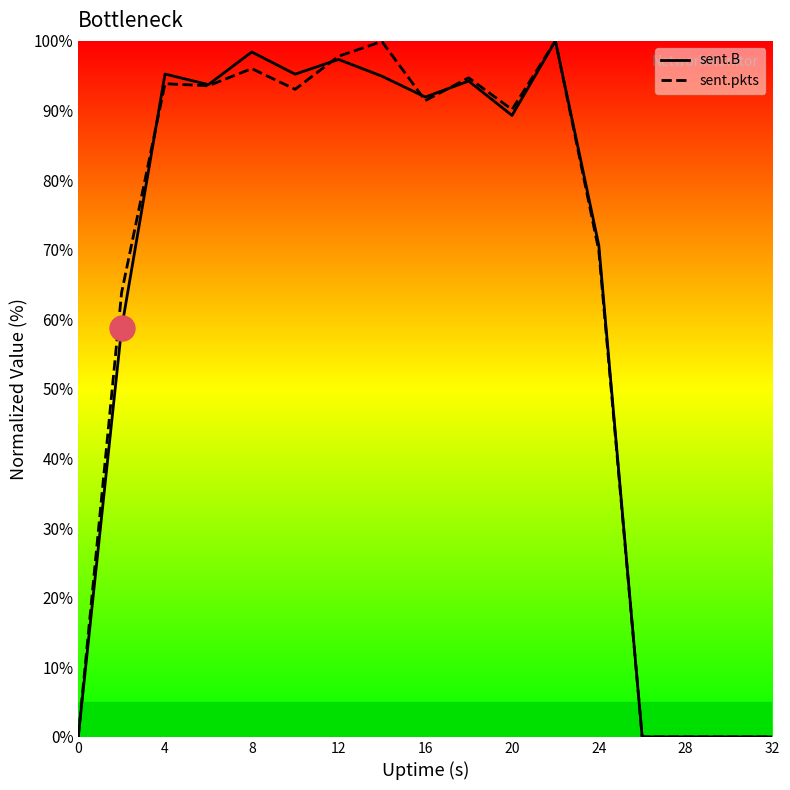

What is the total value across all series at 24?

140.5